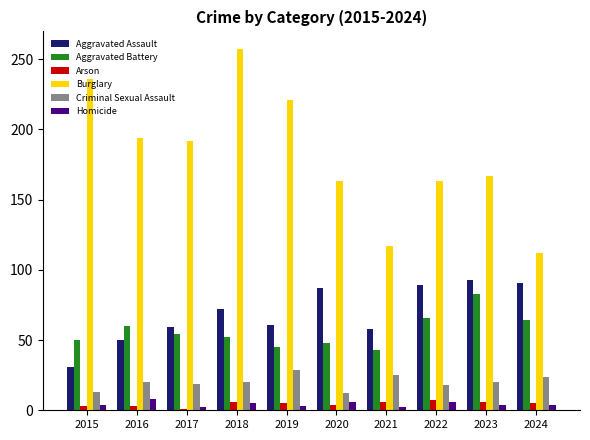

How many values in the Burglary series are below 192?

5